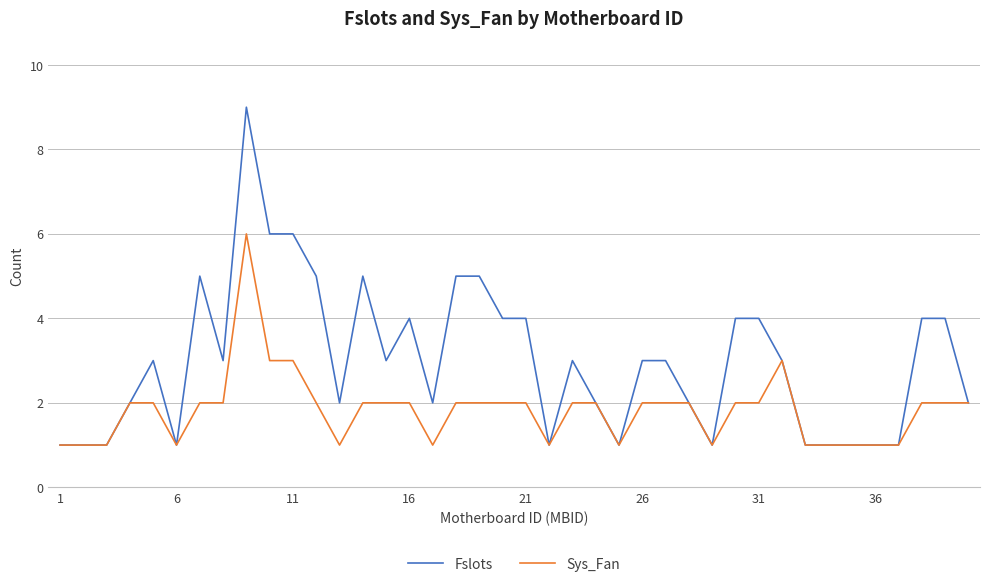

Which series has the largest range (max minus min)?

Fslots